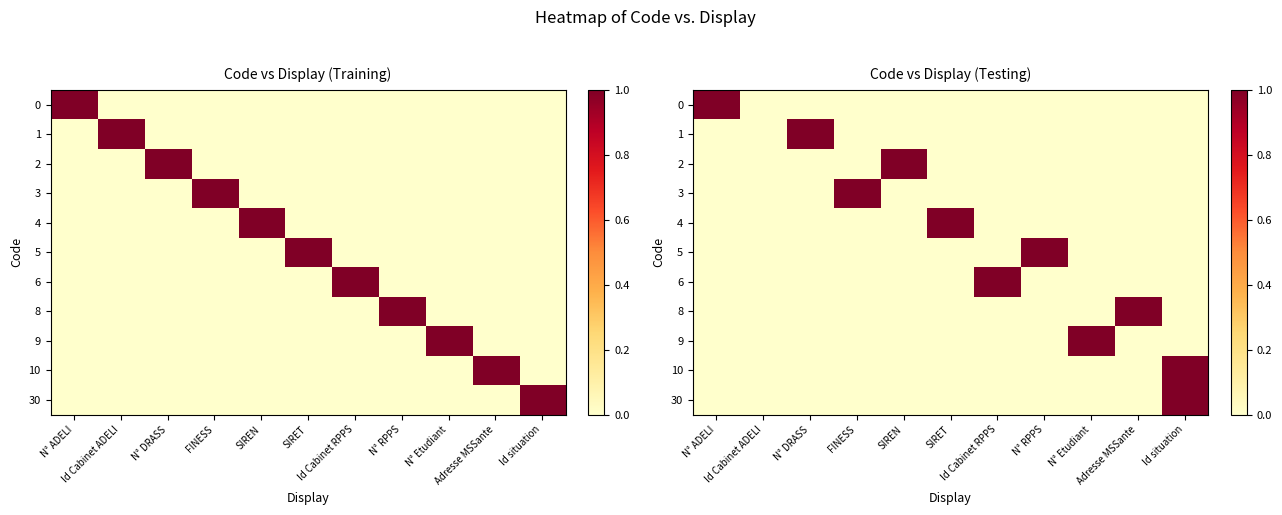

At which label is 4 closest to 0?

N° ADELI